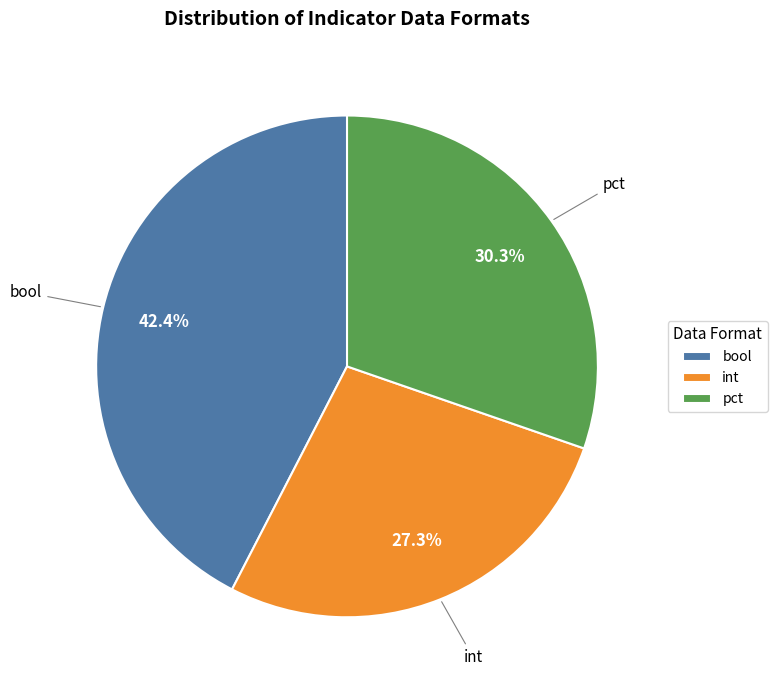

Which category has the smallest portion of the pie?

int